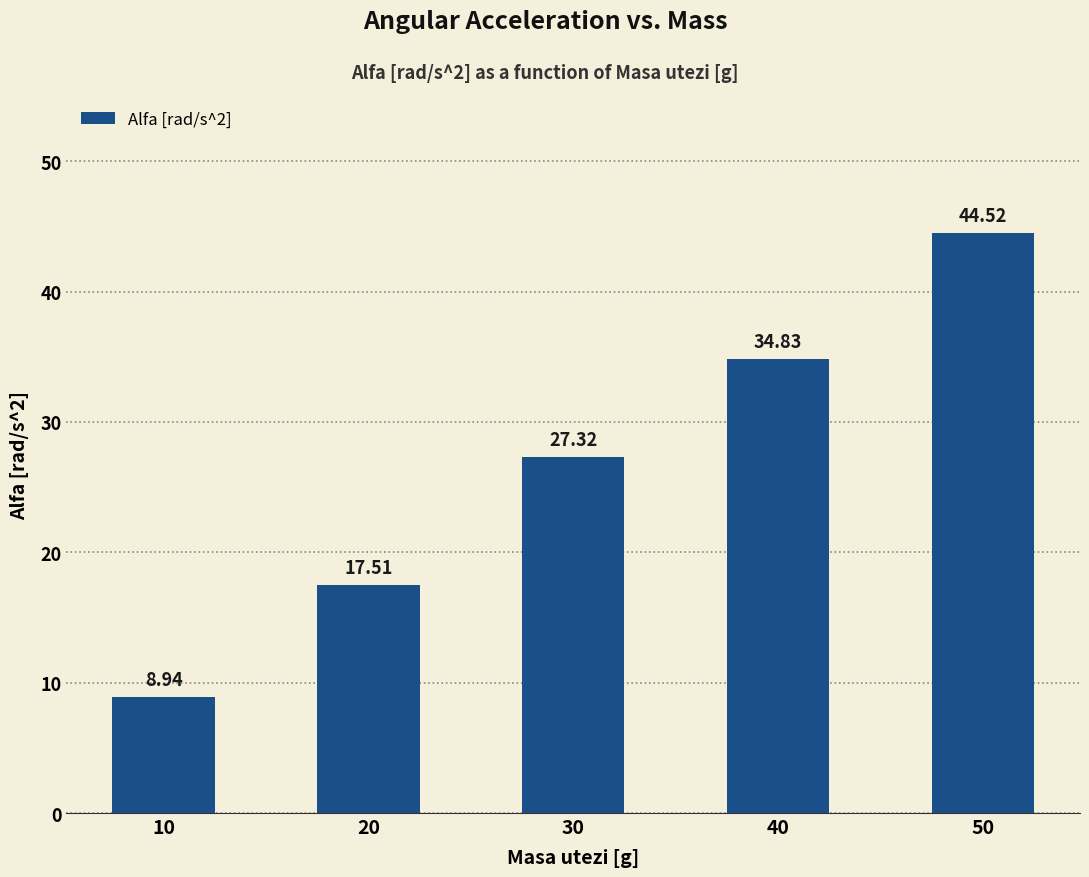

Which label corresponds to the smallest value in the chart?

10